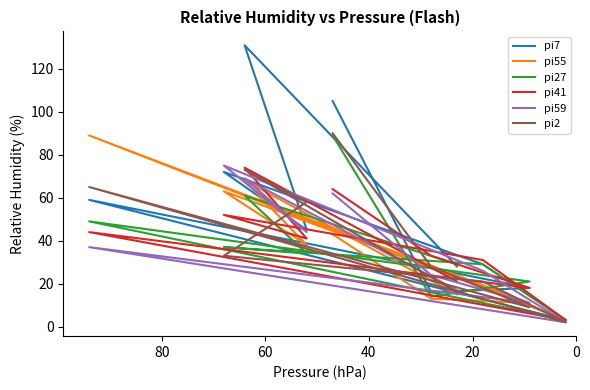

How many values in the pi2 series exceed 33?

4